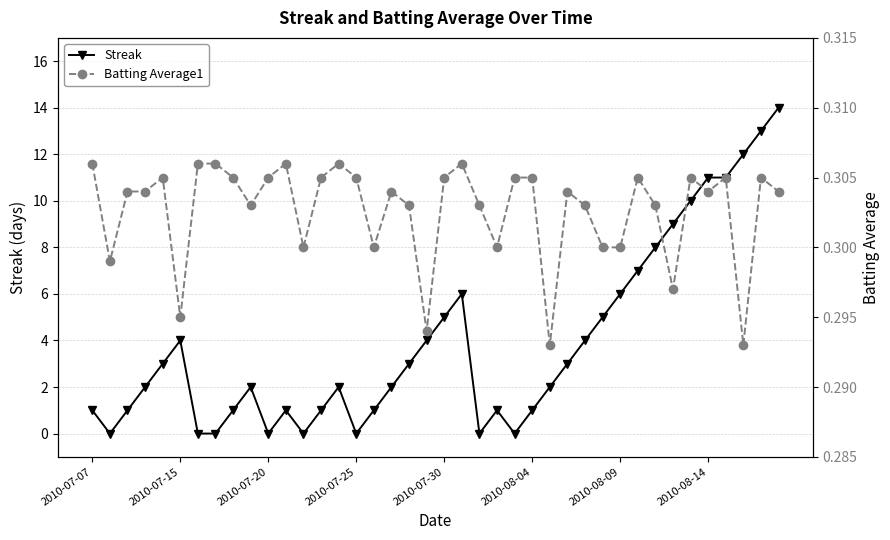

True or false: Streak and Batting Average1 intersect in this chart.

True